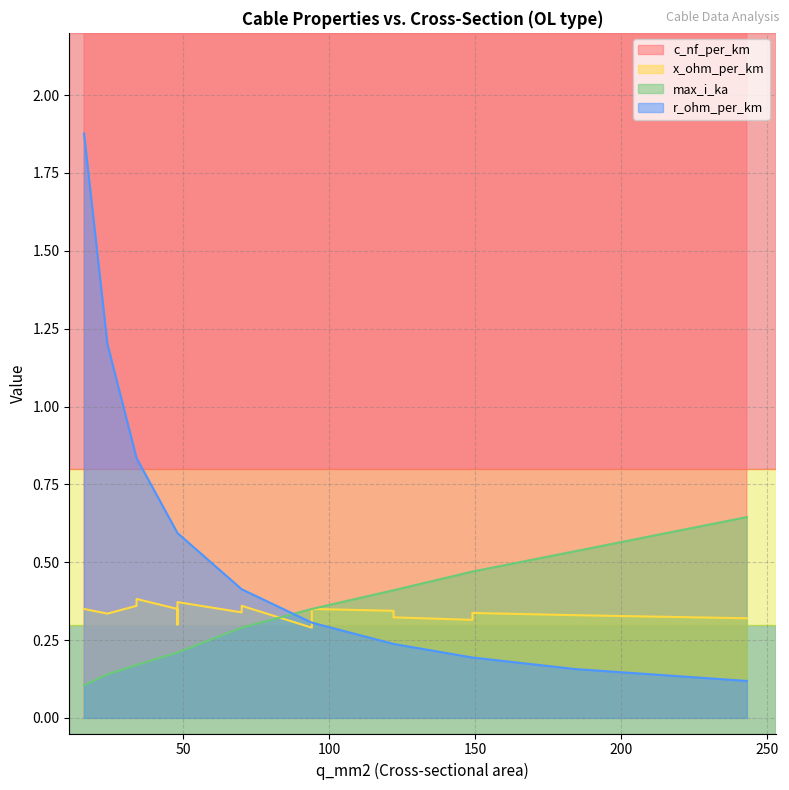

Is it true that max_i_ka equals 0.2 at 48?

True